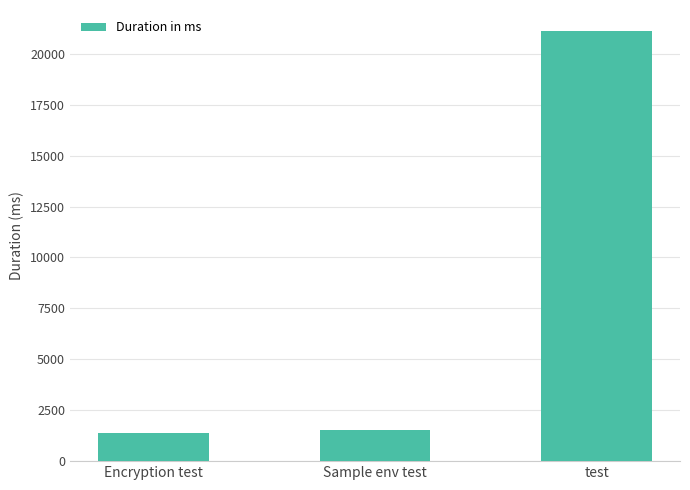

What is the change in value from Sample env test to test?

+19563